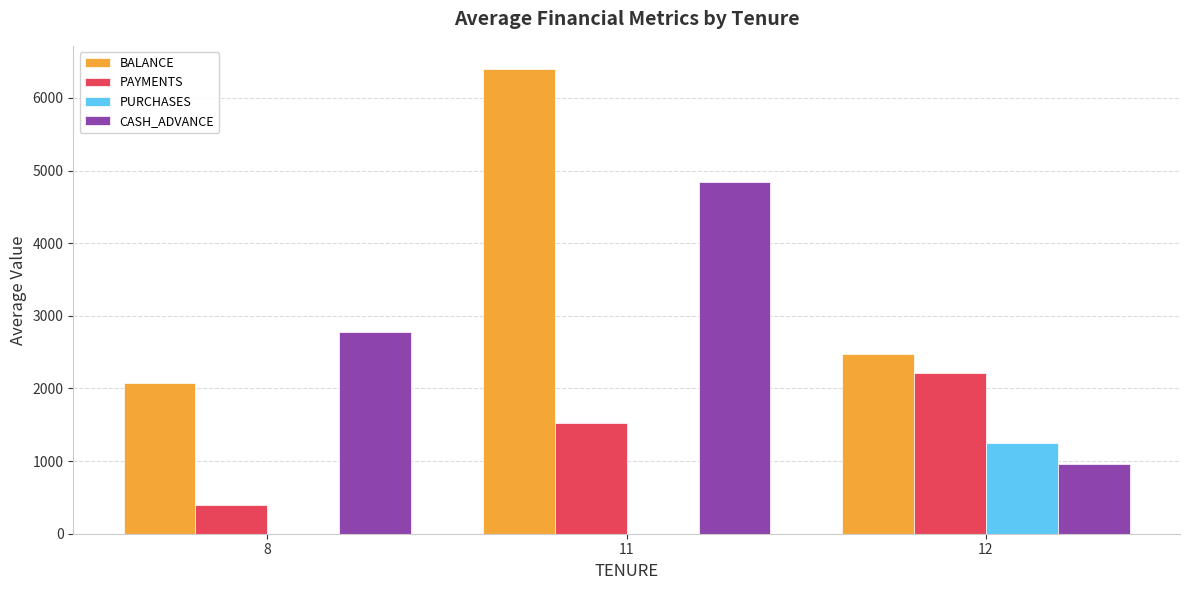

The value of PURCHASES at 11 is -831.4. True or false?

False